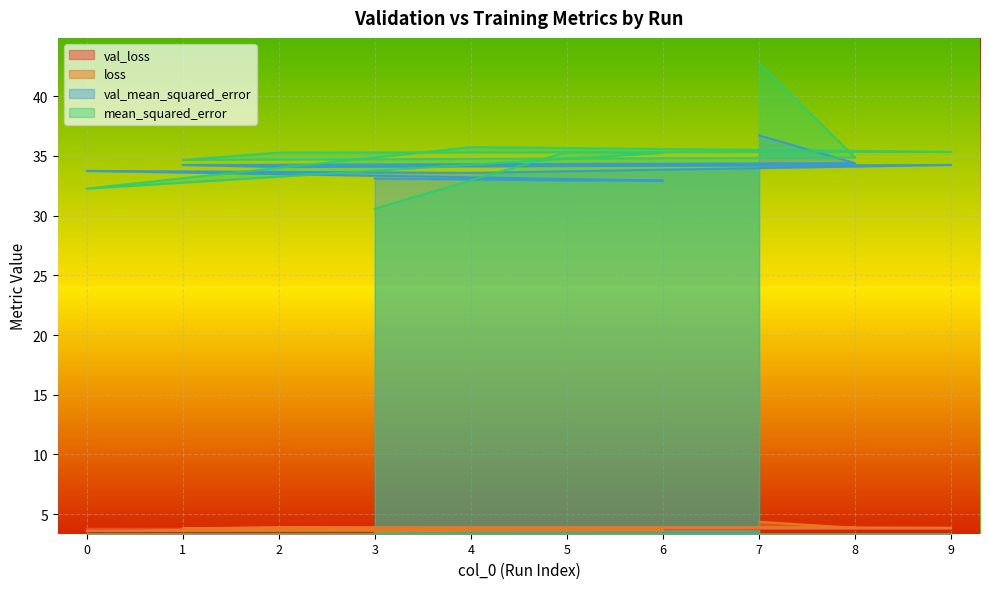

Is the value of val_mean_squared_error at 1 greater than the value of val_loss at 0?

Yes